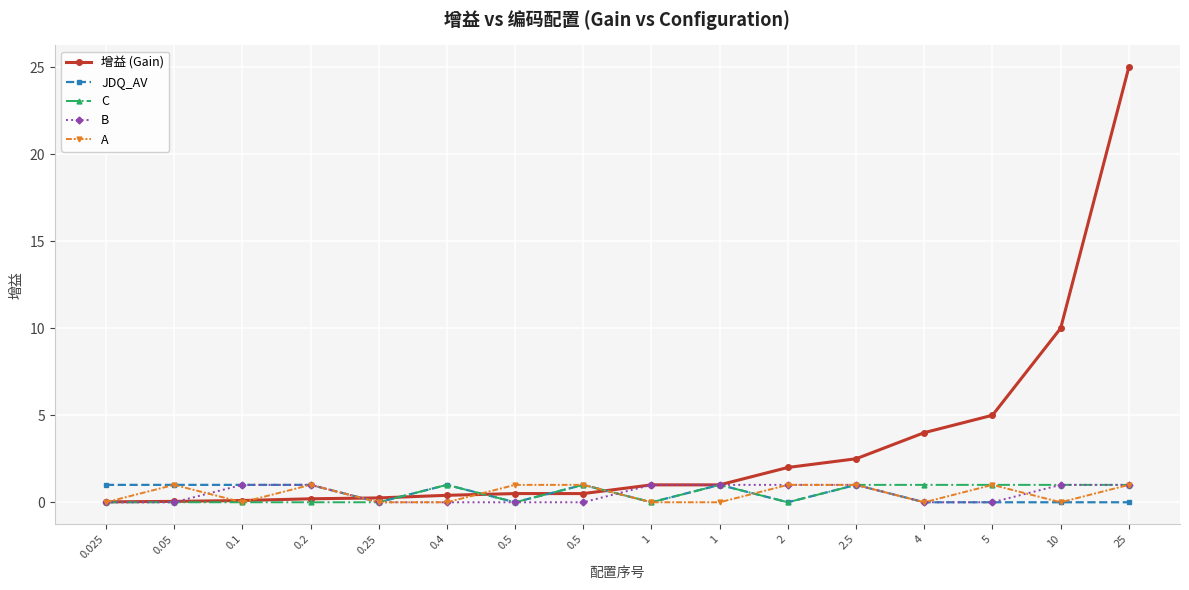

Which has a higher value, 0.25 or 25?

25